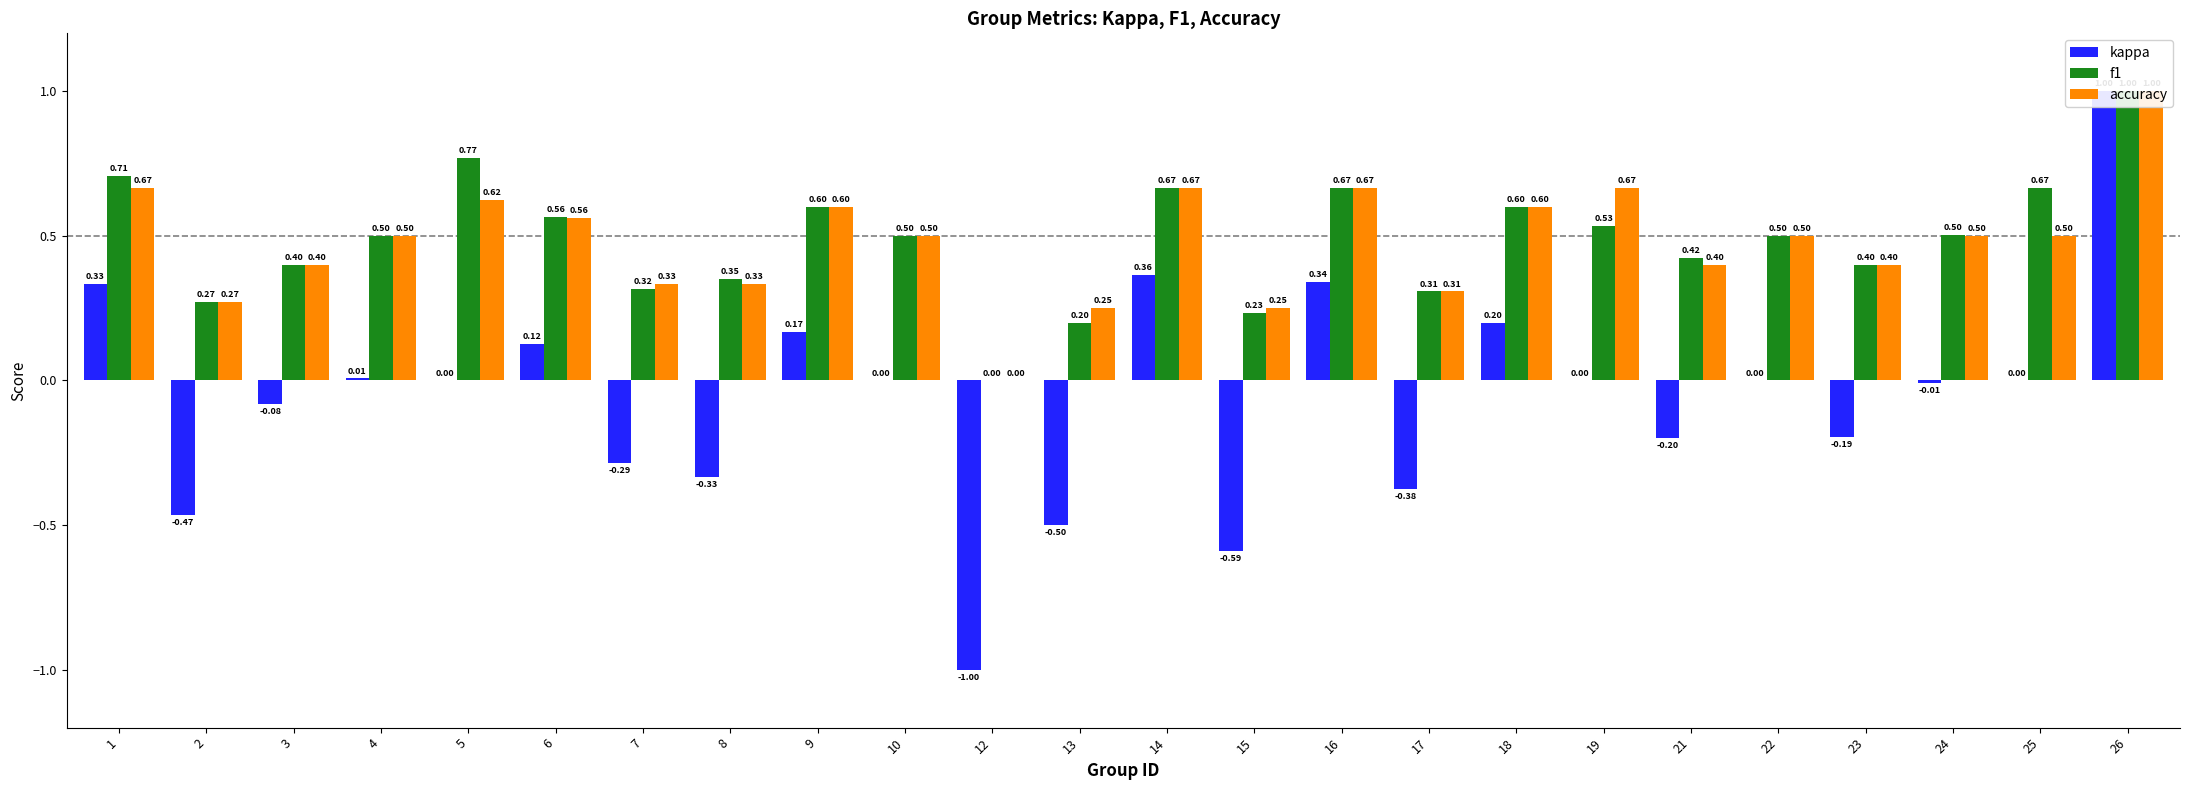

Rank the categories by f1 value from highest to lowest.

26, 5, 1, 14, 16, 25, 9, 18, 6, 19, 24, 4, 10, 22, 21, 3, 23, 8, 7, 17, 2, 15, 13, 12